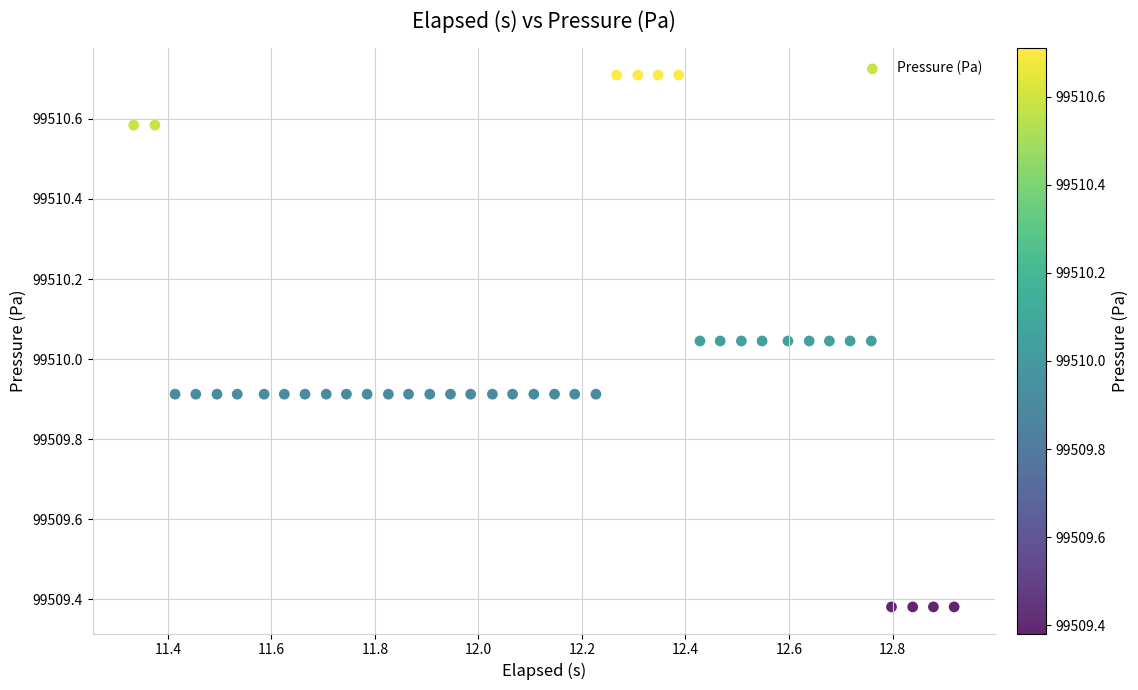

What is the range of Y values (max minus min)?

1.3